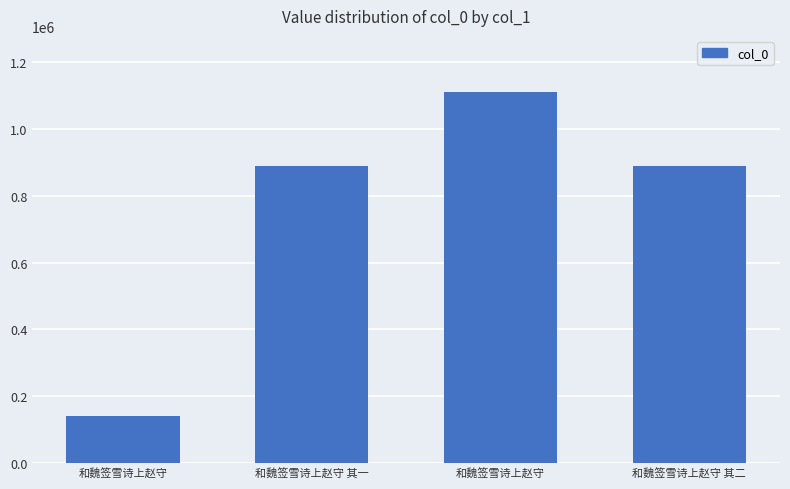

Reading left to right, list all the values displayed in this chart.

139288	889254	1111708	889255